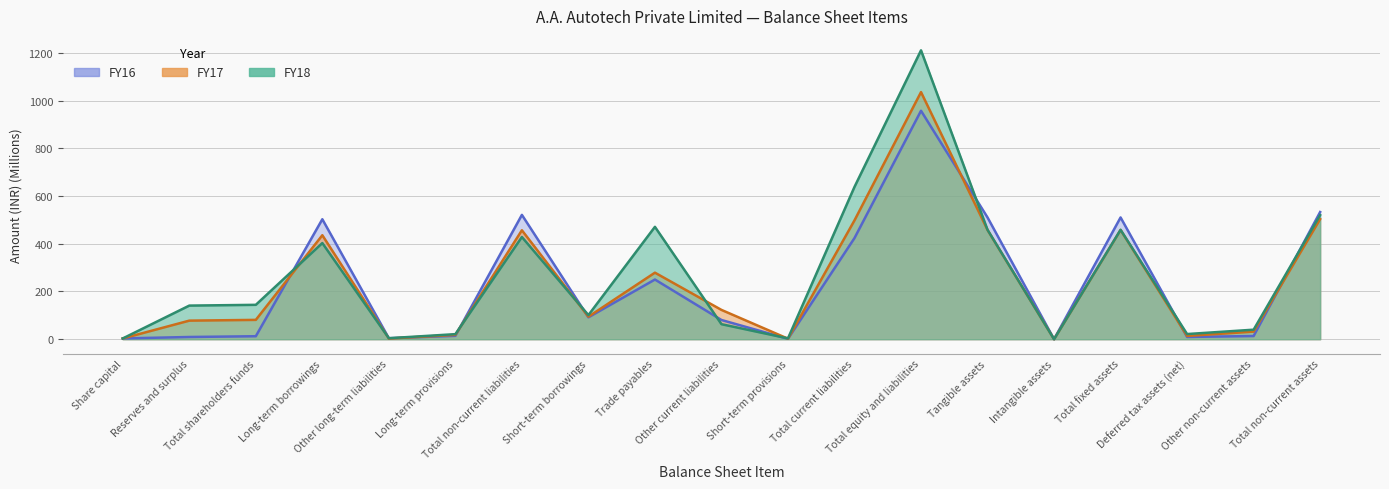

What is the difference between the maximum and minimum values in the FY17 series?

1035.3